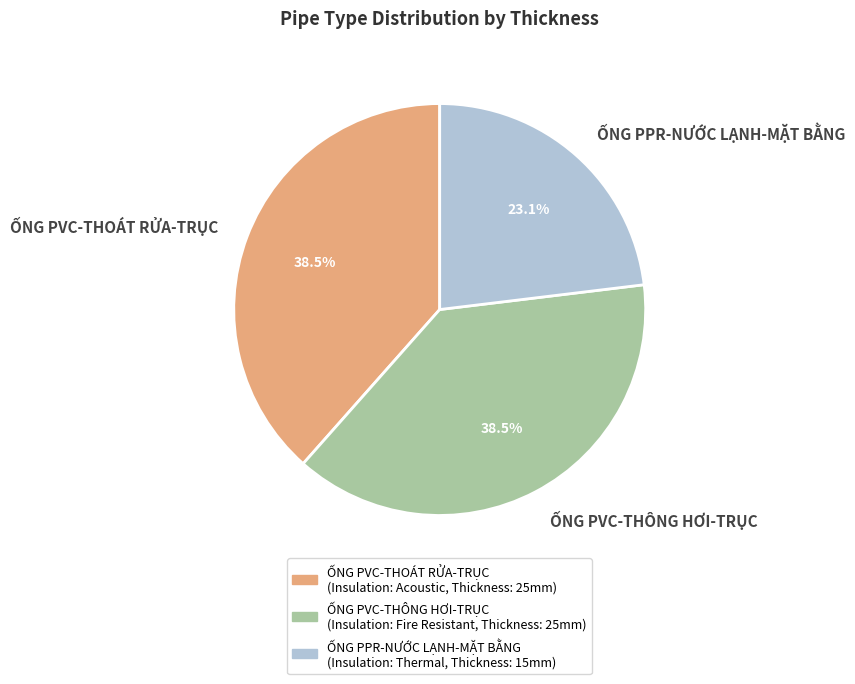

Combined, what portion of the pie is ỐNG PVC-THÔNG HƠI-TRỤC and ỐNG PPR-NƯỚC LẠNH-MẶT BẰNG?

61.5%